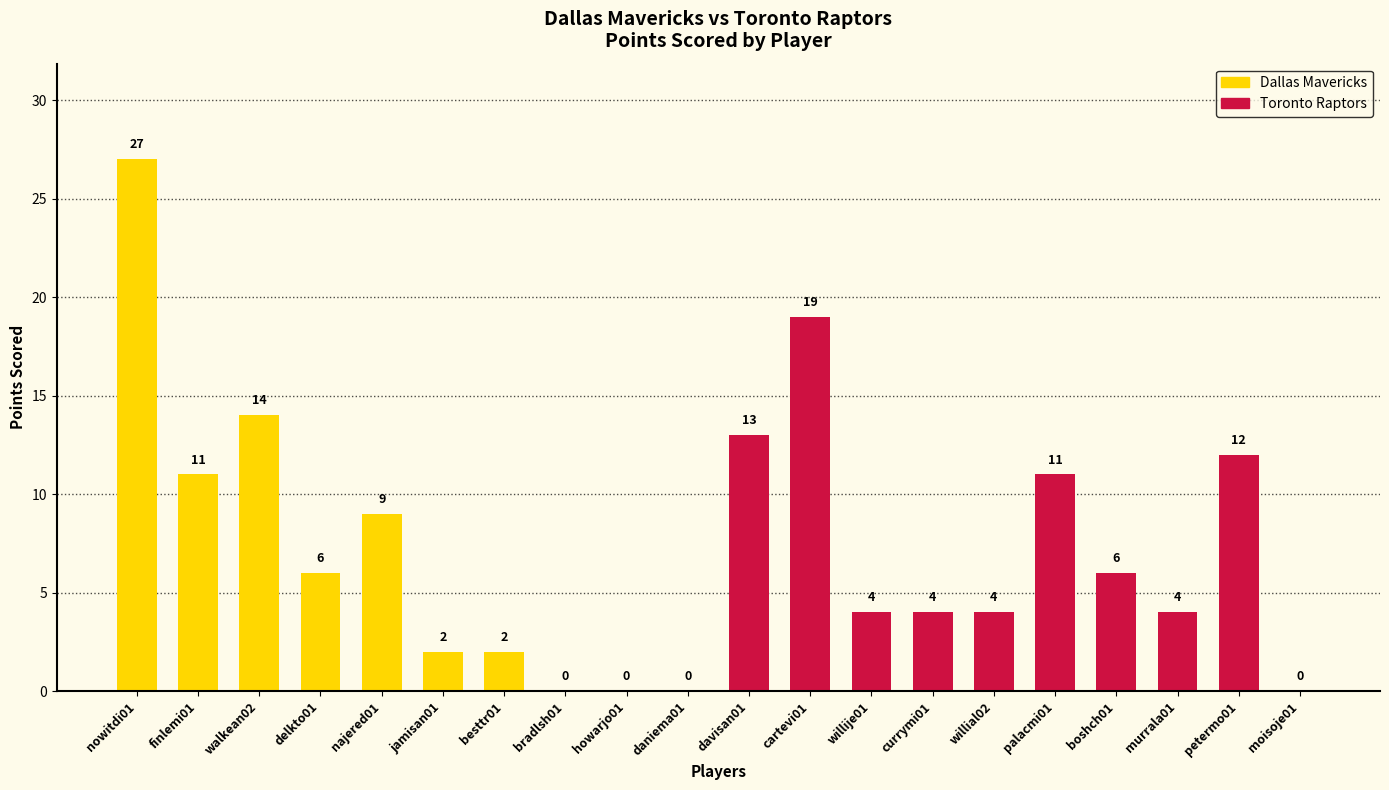

What is the sum of the values at walkean02 and petermo01?

26